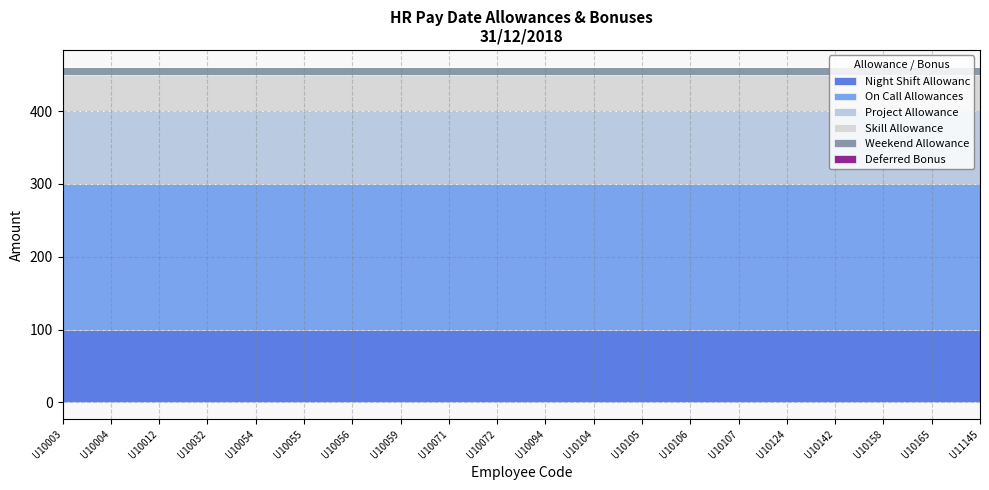

Reading left to right, extract all data points from this chart.

Night Shift Allowanc: 100	100	100	100	100	100	100	100	100	100	100	100	100	100	100	100	100	100	100	100
On Call Allowances: 200	200	200	200	200	200	200	200	200	200	200	200	200	200	200	200	200	200	200	200
Project Allowance: 100	100	100	100	100	100	100	100	100	100	100	100	100	100	100	100	100	100	100	100
Skill Allowance: 50	50	50	50	50	50	50	50	50	50	50	50	50	50	50	50	50	50	50	50
Weekend Allowance: 10	10	10	10	10	10	10	10	10	10	10	10	10	10	10	10	10	10	10	10
Deferred Bonus: 1	1	1	1	1	1	1	1	1	1	1	1	1	1	1	1	1	1	1	1